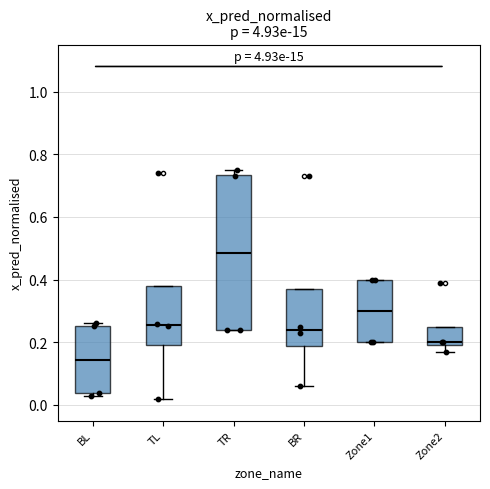

Reading left to right, transcribe this box plot: for each box, give where its median line is, the range the box spans, and where its two whiskers end, as read against the y-axis. The values are not printed on the chart, so give them approximately, as read against the axis.

BL: median 0.14, box 0.04 to 0.26, whiskers 0.02 to 0.26 (just above the box's upper edge)
TL: median 0.26, box 0.20 to 0.38, whiskers 0.02 to 0.38
TR: median 0.48, box 0.24 to 0.74, whiskers 0.24 to 0.74 (just above the box's upper edge)
BR: median 0.24, box 0.18 to 0.36, whiskers 0.06 to 0.36
Zone1: median 0.30, box 0.20 to 0.40, whiskers 0.20 to 0.40
Zone2: median 0.20 (just above the box's lower edge), box 0.20 to 0.24, whiskers 0.16 to 0.24